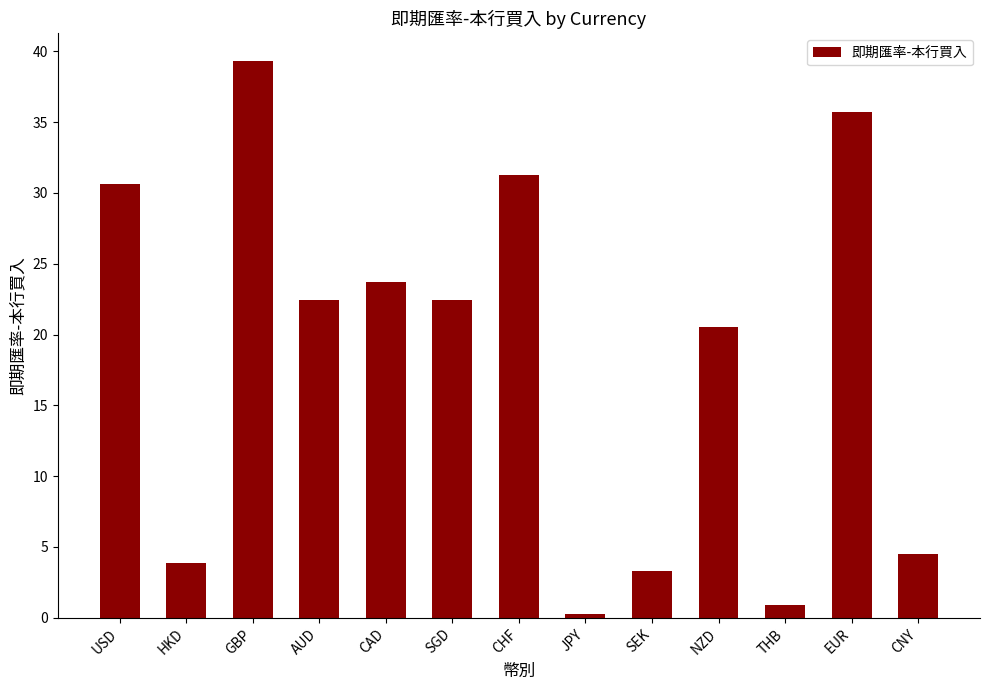

At which label does the data first exceed 22?

USD